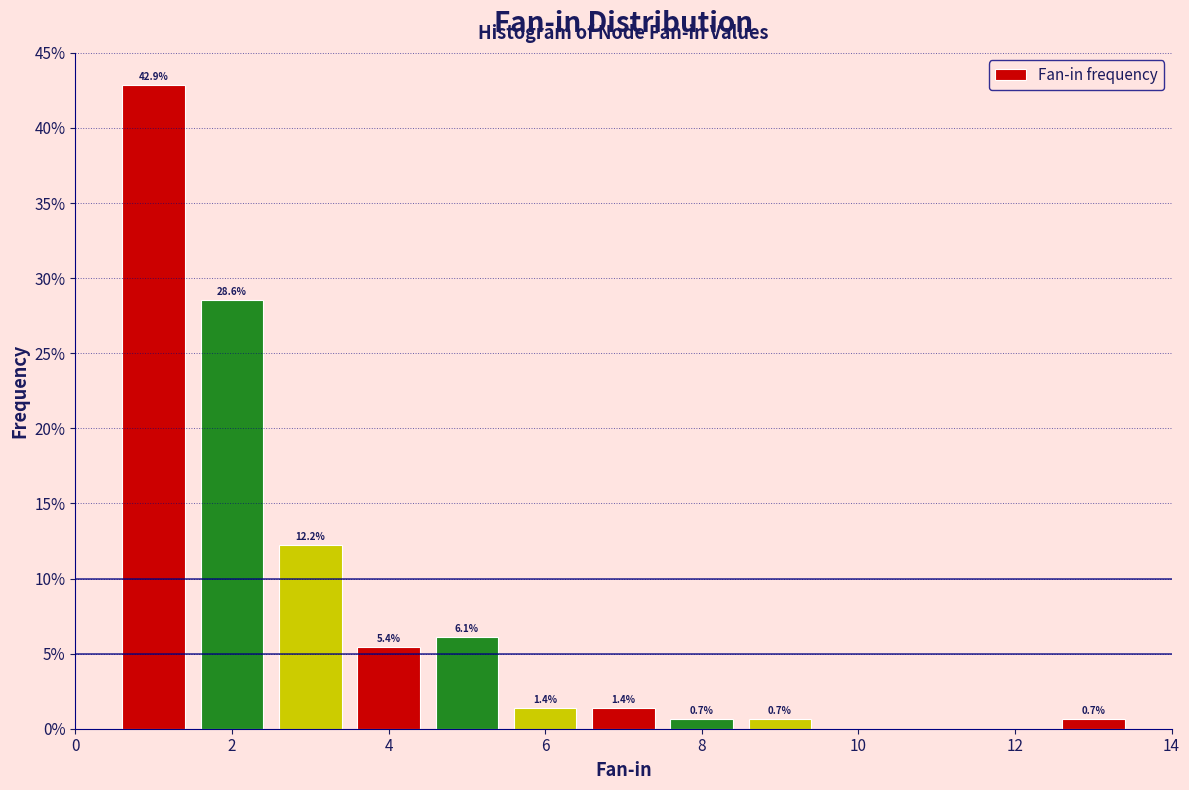

Which range on the x-axis has the tallest bar?

0.5 to 1.5